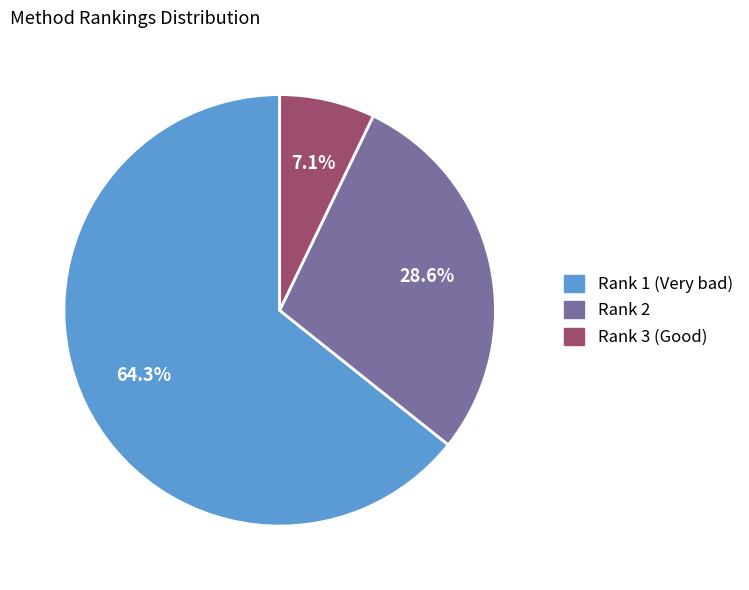

Is Rank 1 (Very bad) the majority of the pie?

Yes